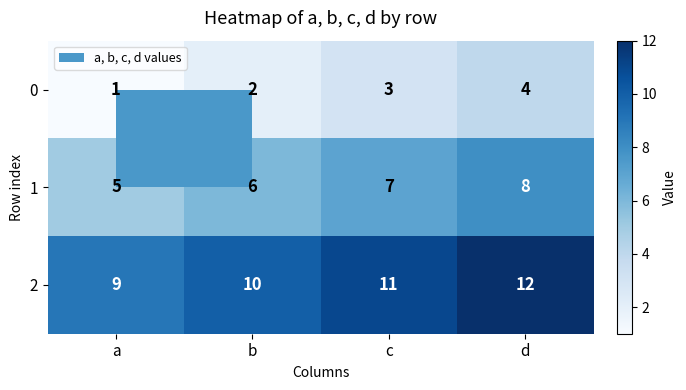

What is the difference between the highest and lowest values at d?

8